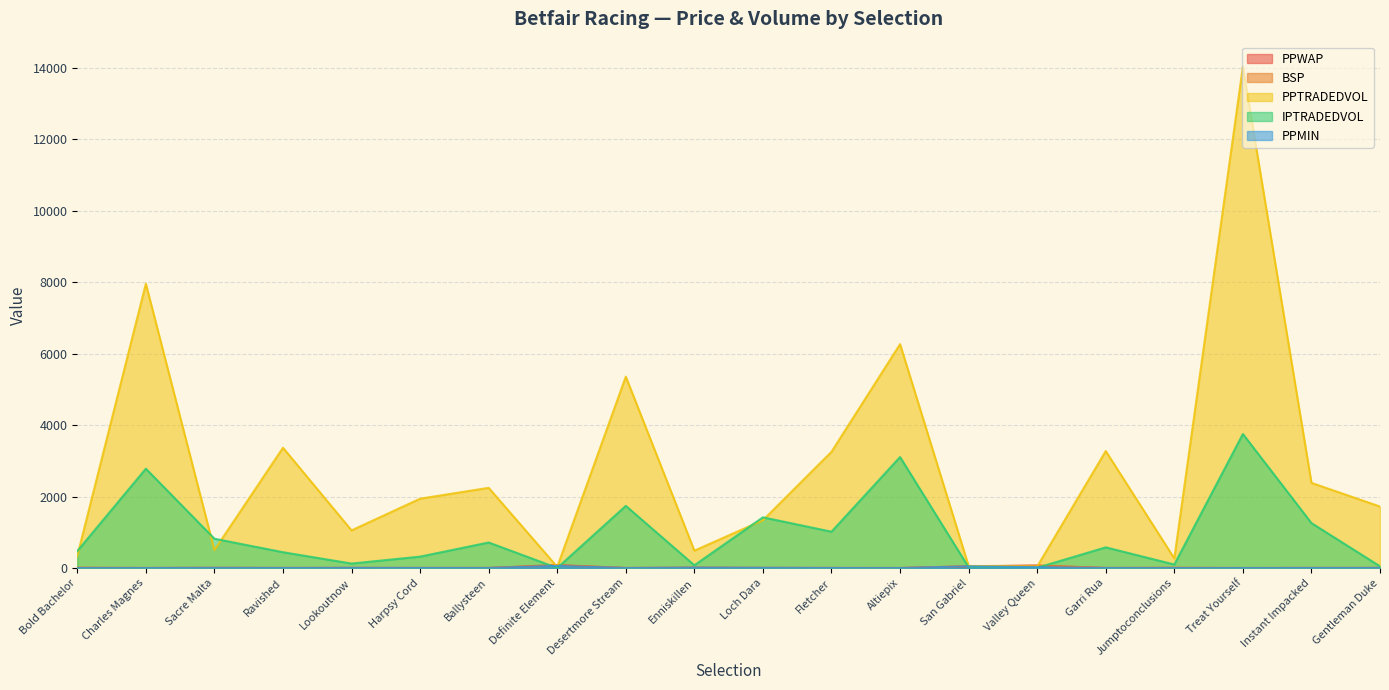

What is the approximate value of PPTRADEDVOL at Jumptoconclusions?

269.7